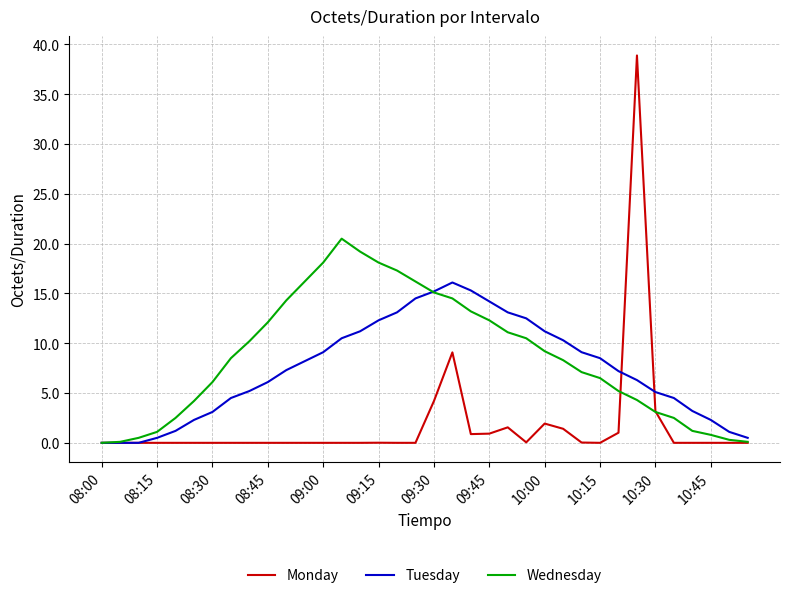

Does the chart display data point markers on the line(s)?

No